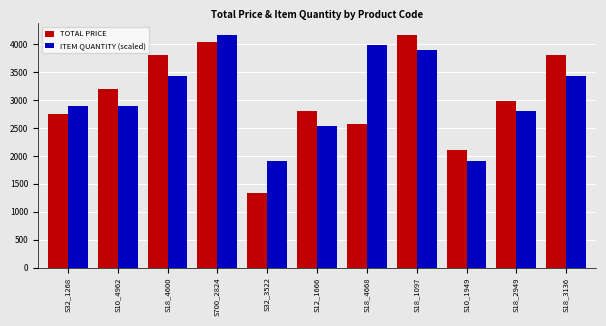

Which series has the widest spread of values?

TOTAL PRICE